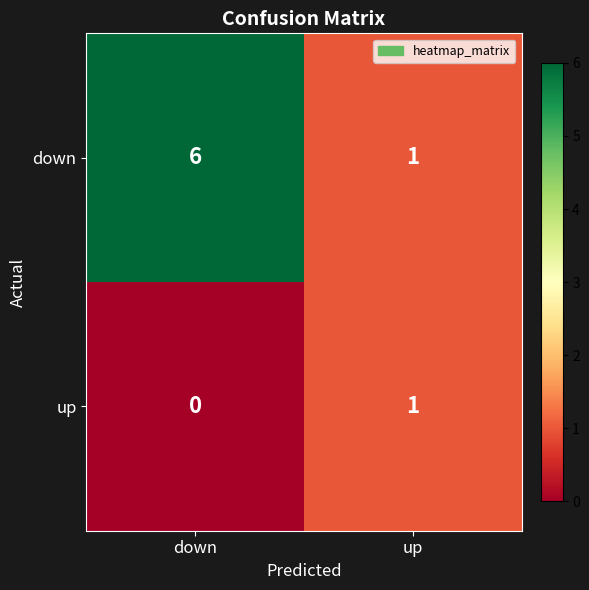

What is the total value across all series at down?

6